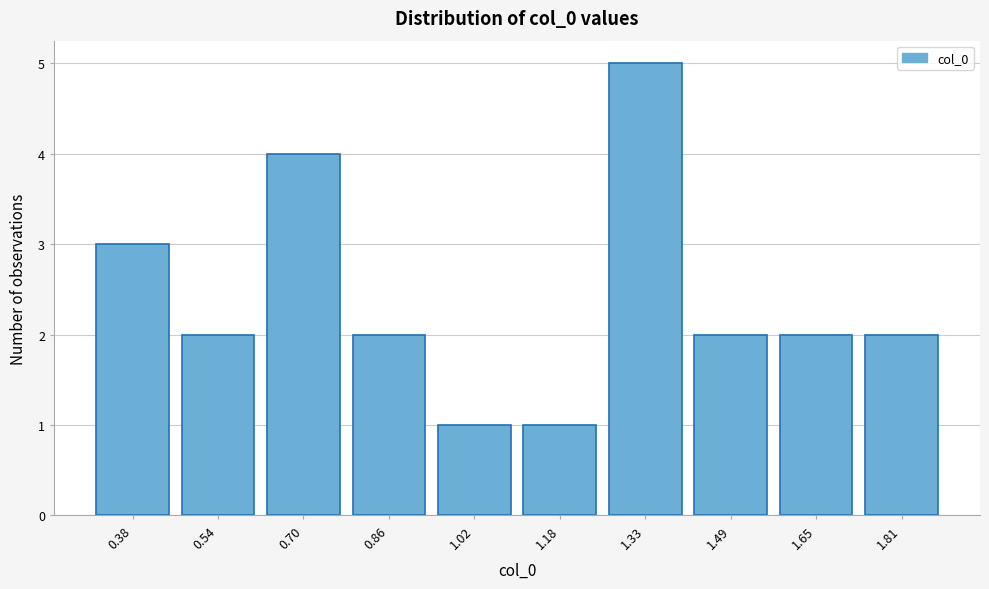

Reading left to right, transcribe all the data shown in this chart.

3	2	4	2	1	1	5	2	2	2